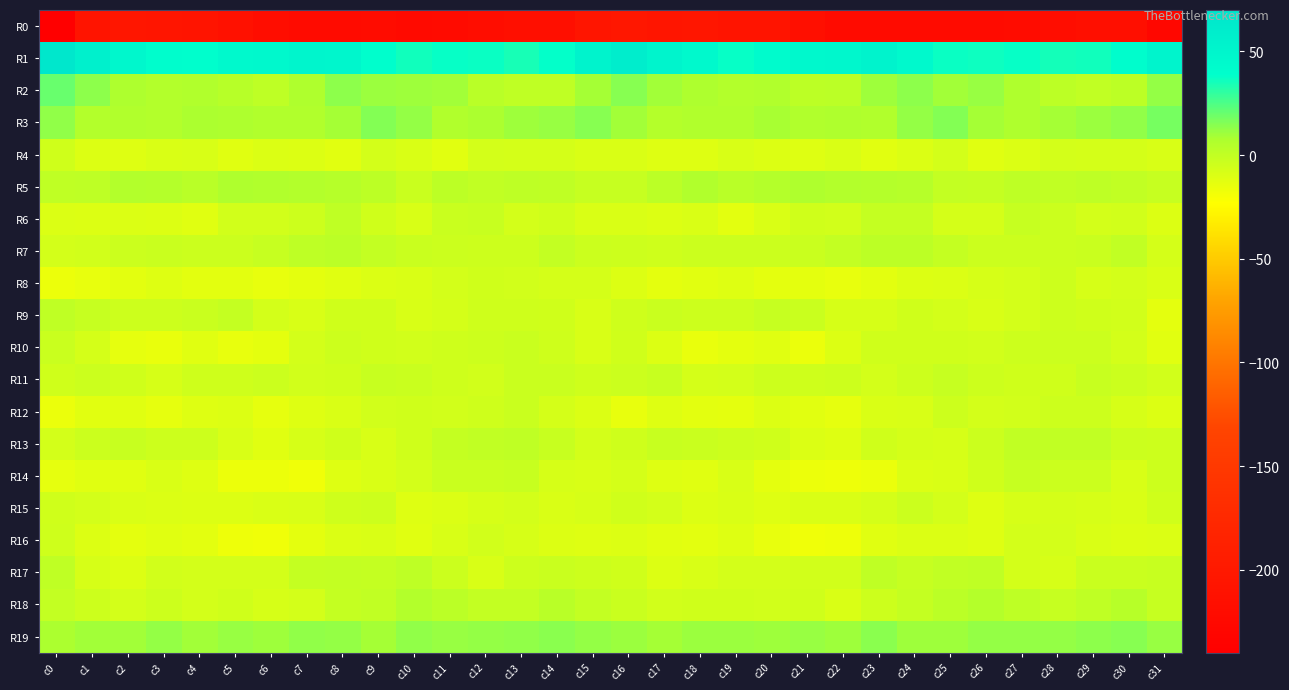

What is the greatest value displayed?

66.5